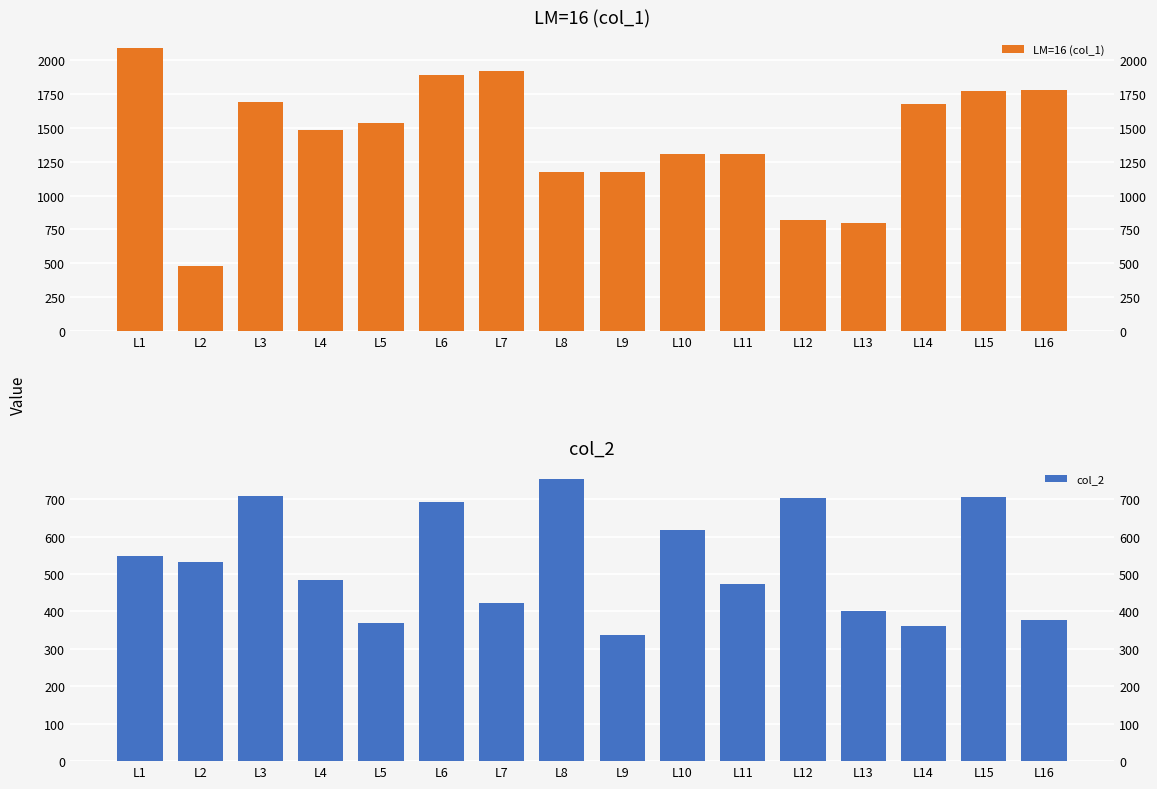

How many bars are there in total?

32